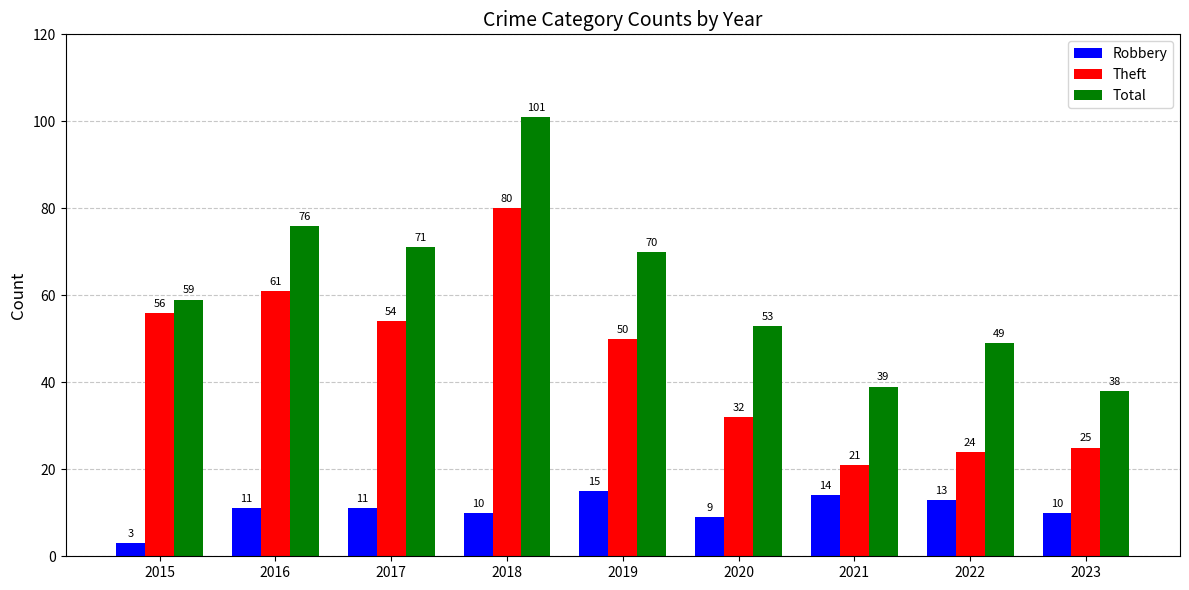

Rank the series by their maximum value, from lowest to highest.

Robbery, Theft, Total